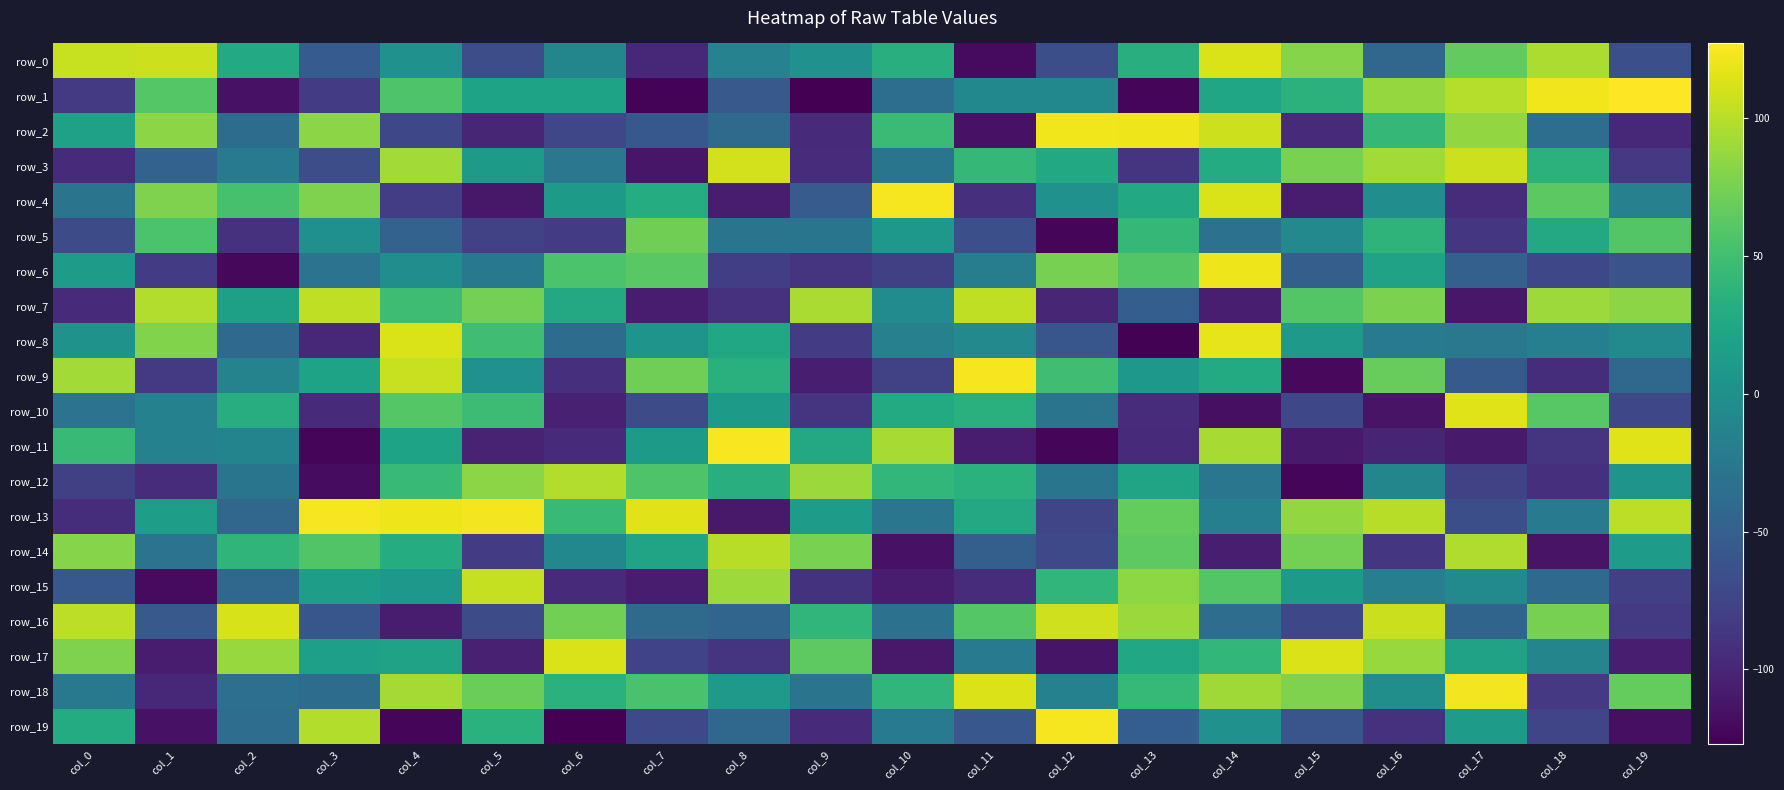

How many positive values does the row_11 series have?

8